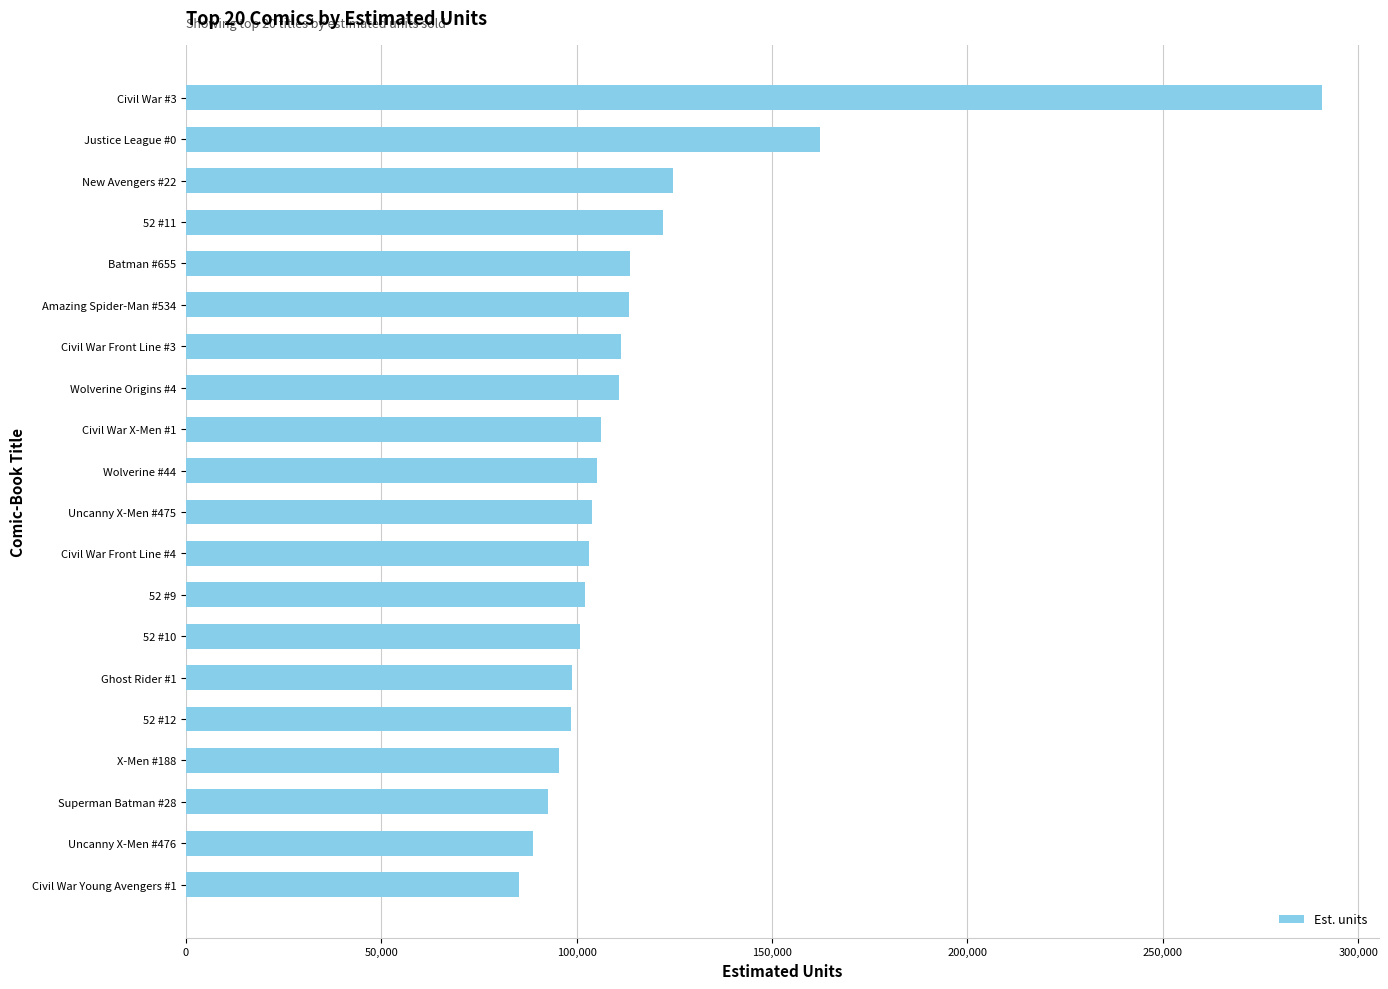

What is the ratio of the value at Batman #655 to the value at Civil War #3?

0.4